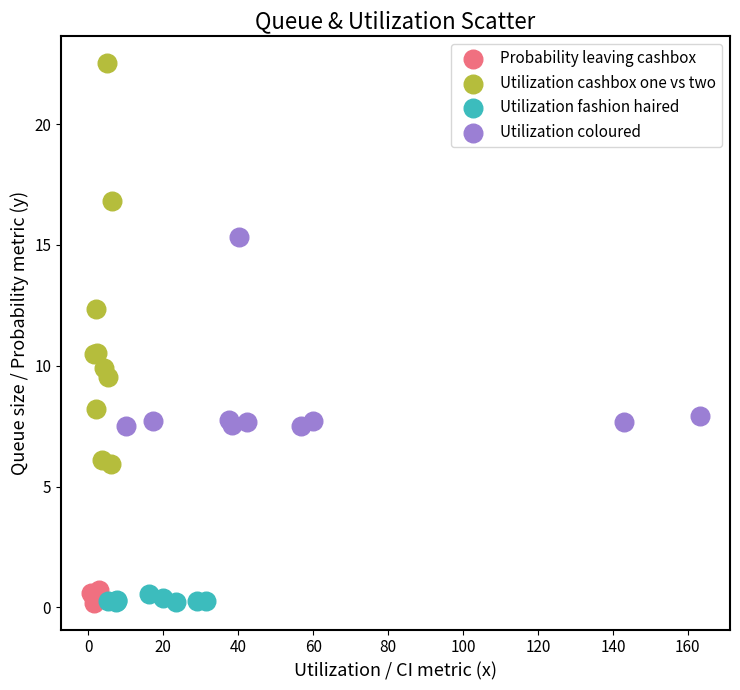

What are all the series names shown in the legend?

Probability leaving cashbox, Utilization cashbox one vs two, Utilization fashion haired, Utilization coloured